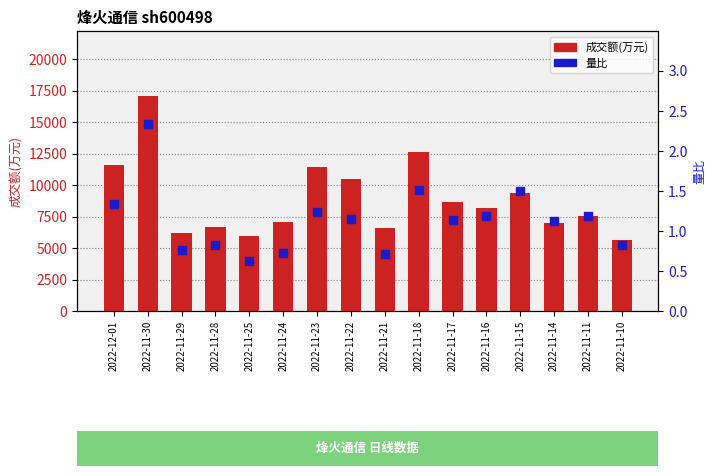

At how many categories does at least one series exceed 7952?

8